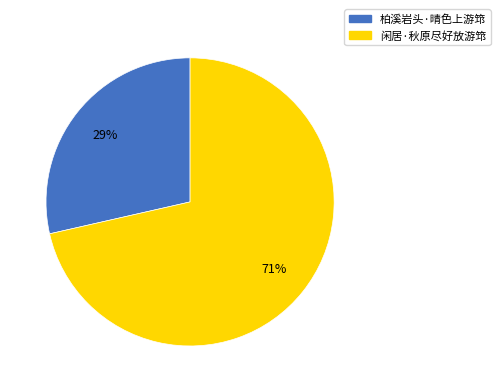

Is it true that 闲居·秋原尽好放游筇 is 66% of the pie?

False